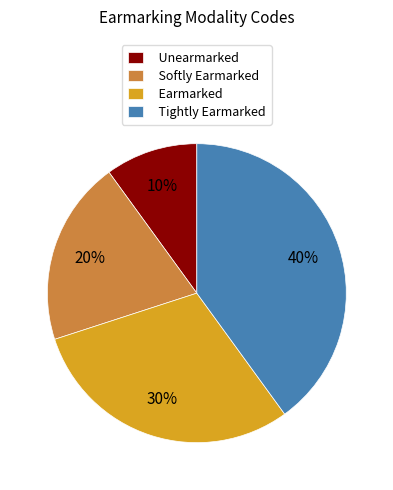

To the nearest percent, what portion does Tightly Earmarked represent?

40%